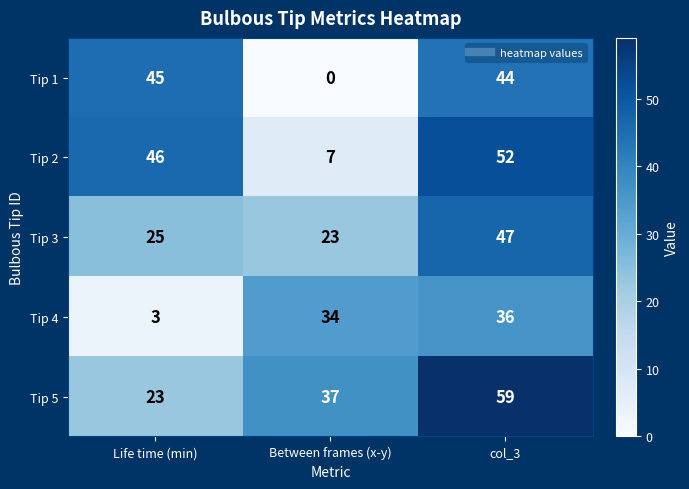

Reading left to right, what are all the values shown in this chart?

Tip 1: Life time (min)=45	Between frames (x-y)=0	col_3=44
Tip 2: Life time (min)=46	Between frames (x-y)=7	col_3=52
Tip 3: Life time (min)=25	Between frames (x-y)=23	col_3=47
Tip 4: Life time (min)=3	Between frames (x-y)=34	col_3=36
Tip 5: Life time (min)=23	Between frames (x-y)=37	col_3=59